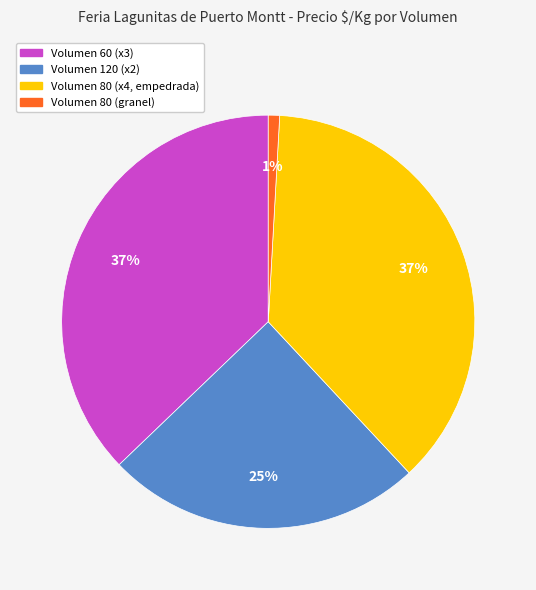

Does any single category account for the majority?

No